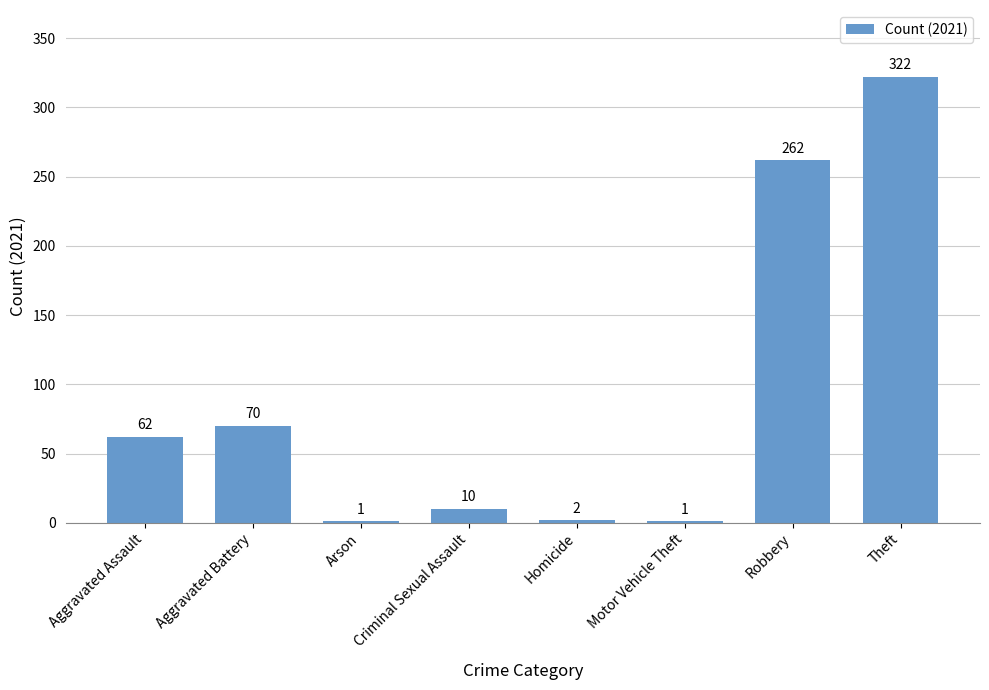

Between Robbery and Theft, which is larger?

Theft